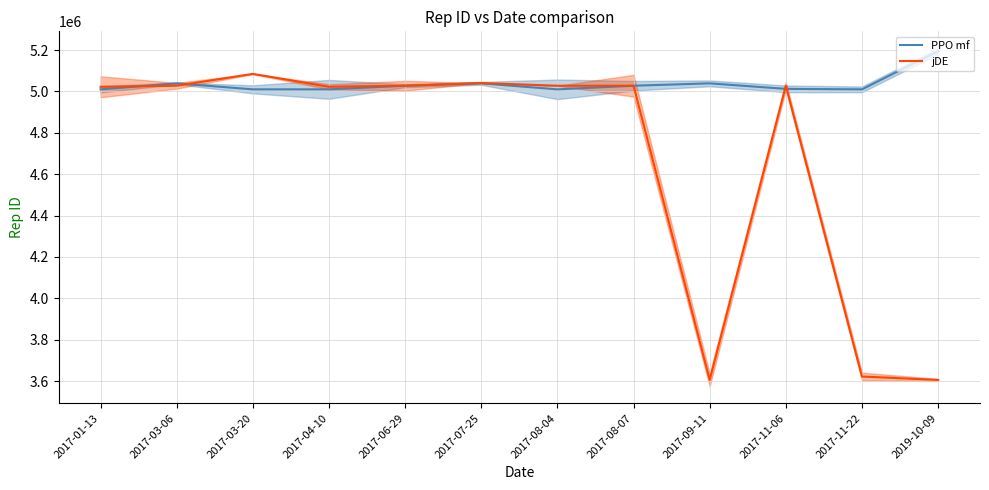

After their last crossing, which series has the higher values: PPO mf or jDE?

PPO mf